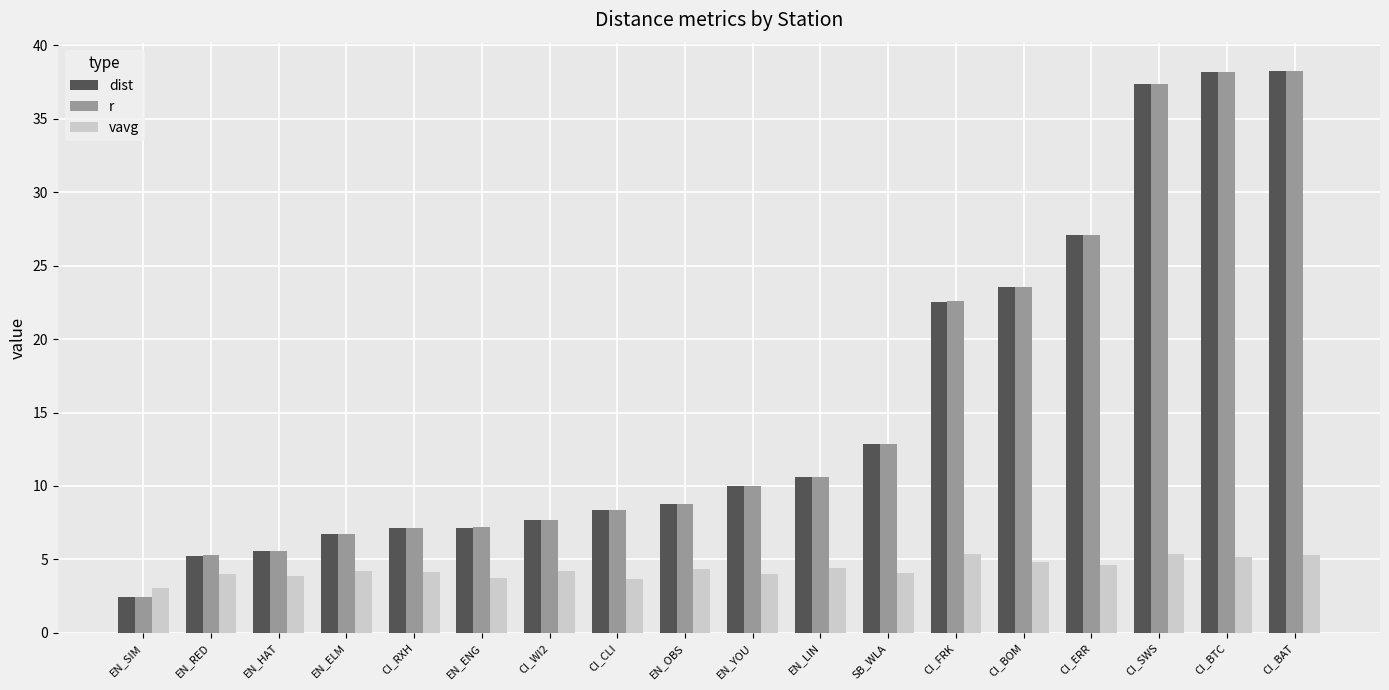

How many categories are shown in the chart?

18